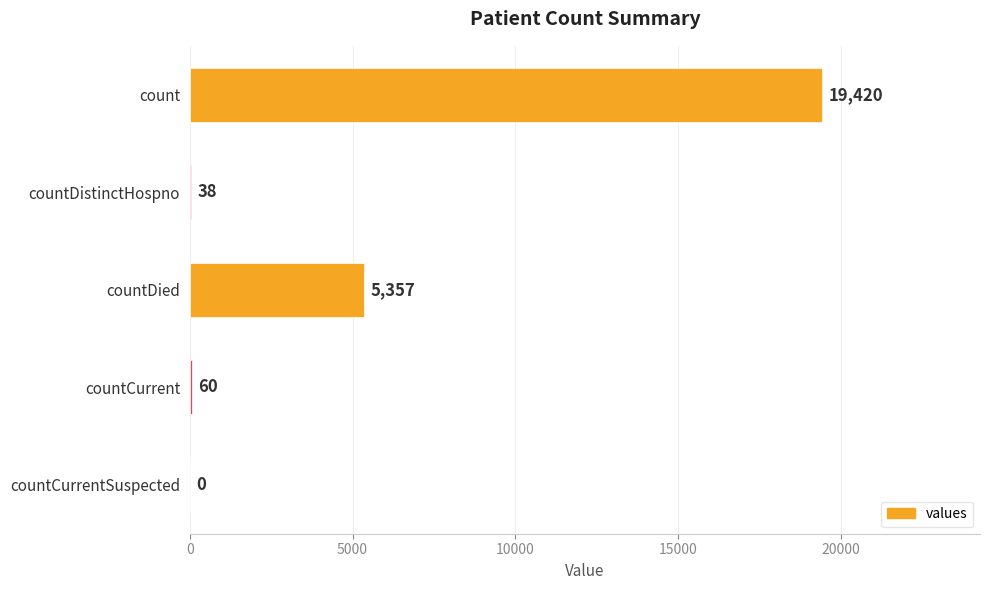

Reading top to bottom, list all the values displayed in this chart.

count=19420	countDistinctHospno=38	countDied=5357	countCurrent=60	countCurrentSuspected=0